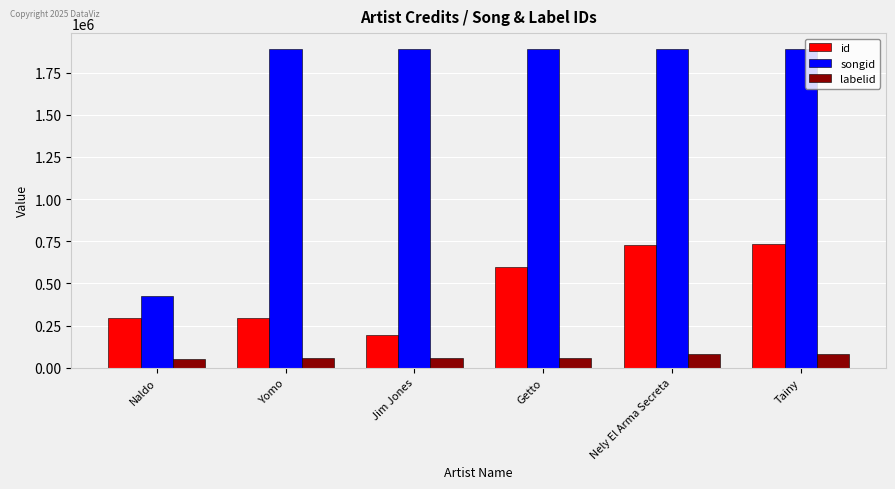

What is the value of the labelid bar at the 1st from the left?

48985